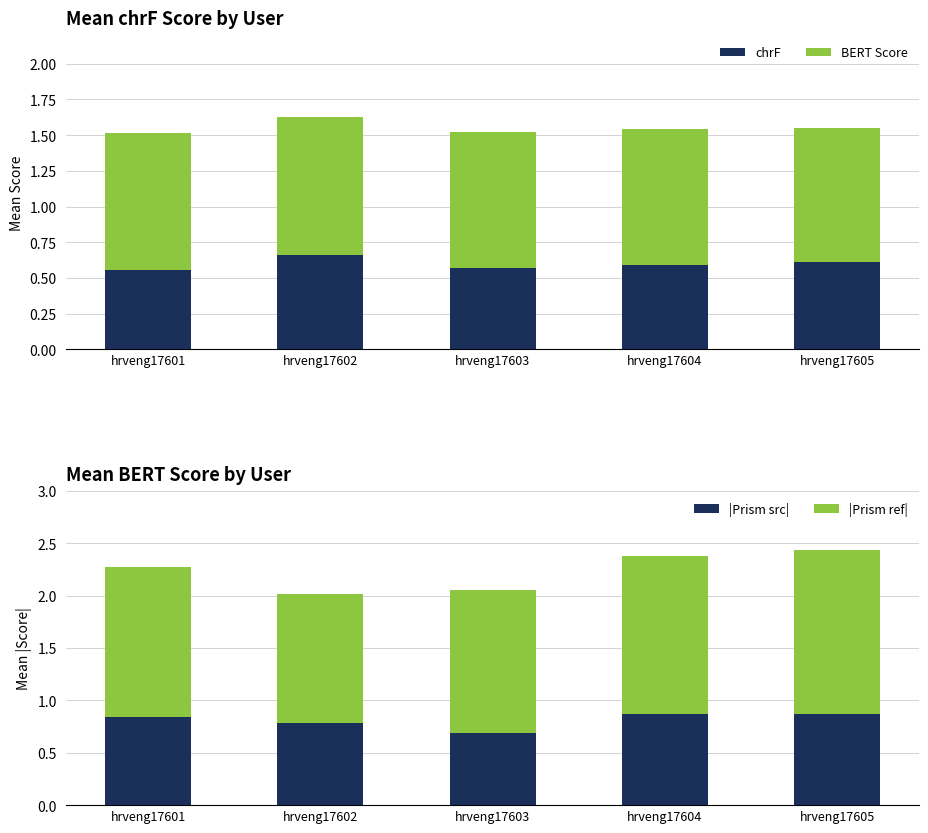

Between hrveng17601 and hrveng17604, which series saw the biggest shift?

|Prism ref|